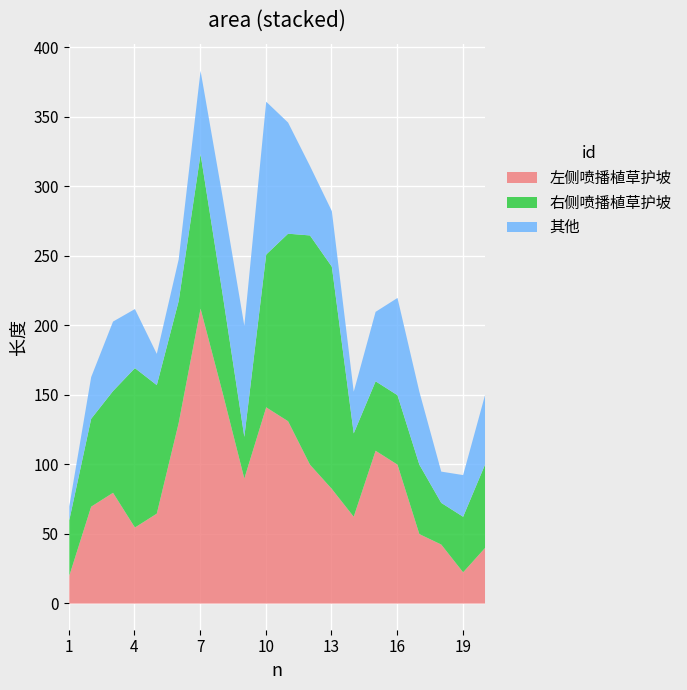

What is the minimum value for 左侧喷播植草护坡?

20.0